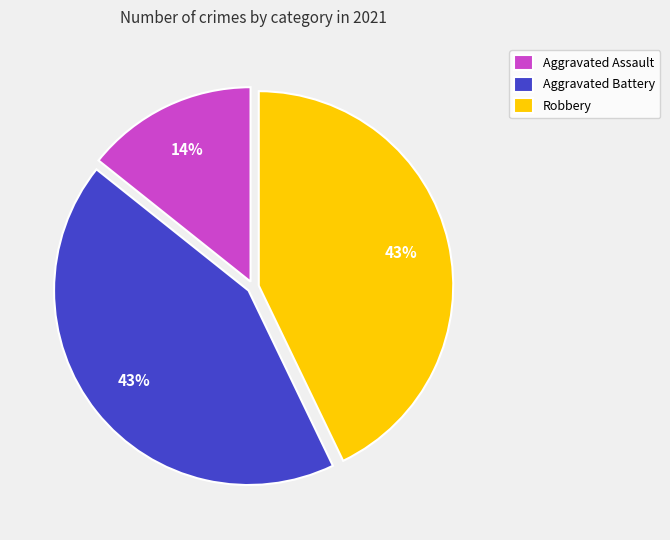

What percentage is the Aggravated Battery slice, to the nearest percent?

43%